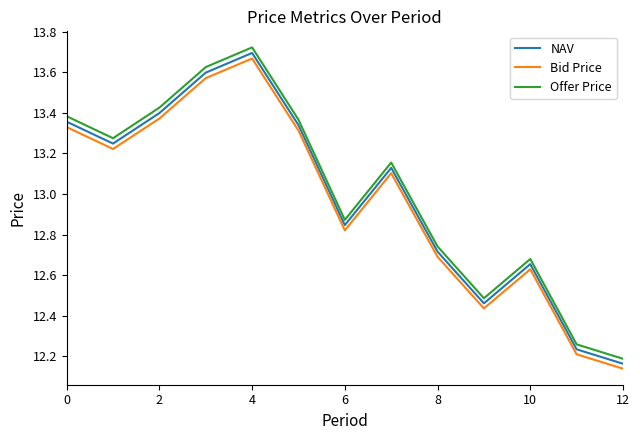

True or false: Offer Price and NAV cross at least once.

False